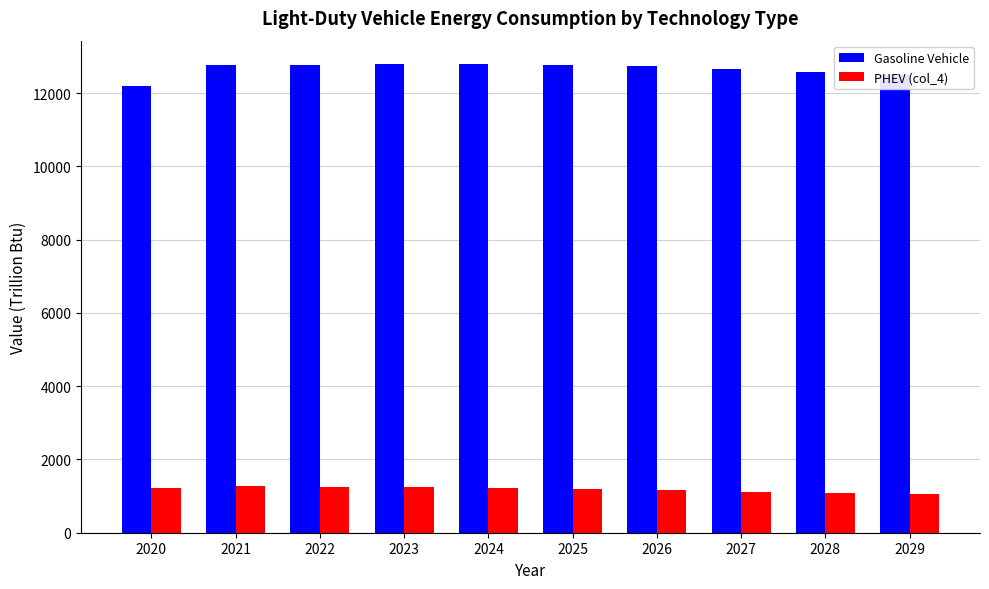

What is the value of the Gasoline Vehicle bar at the 10th from the left?

12500.4